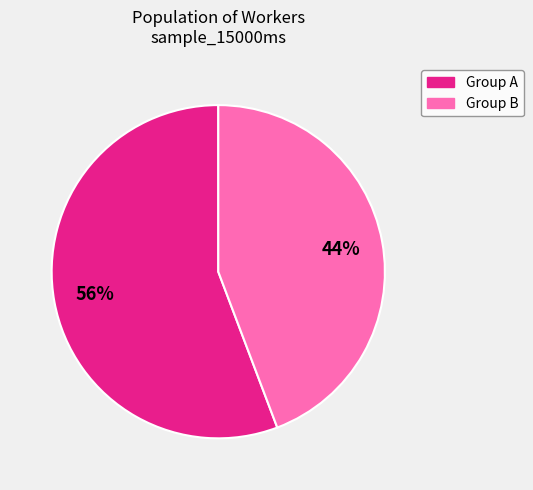

To the nearest percent, what is the difference between the largest and smallest slice percentages?

12%